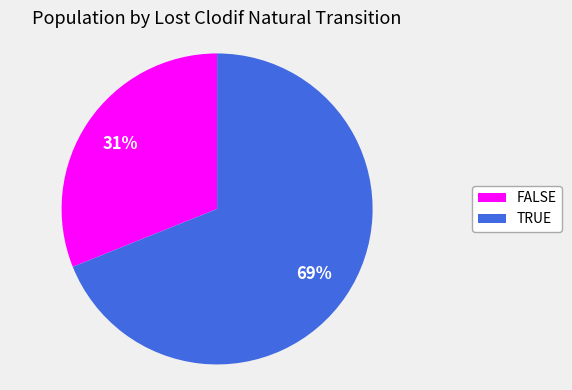

Which slice is the smallest?

FALSE